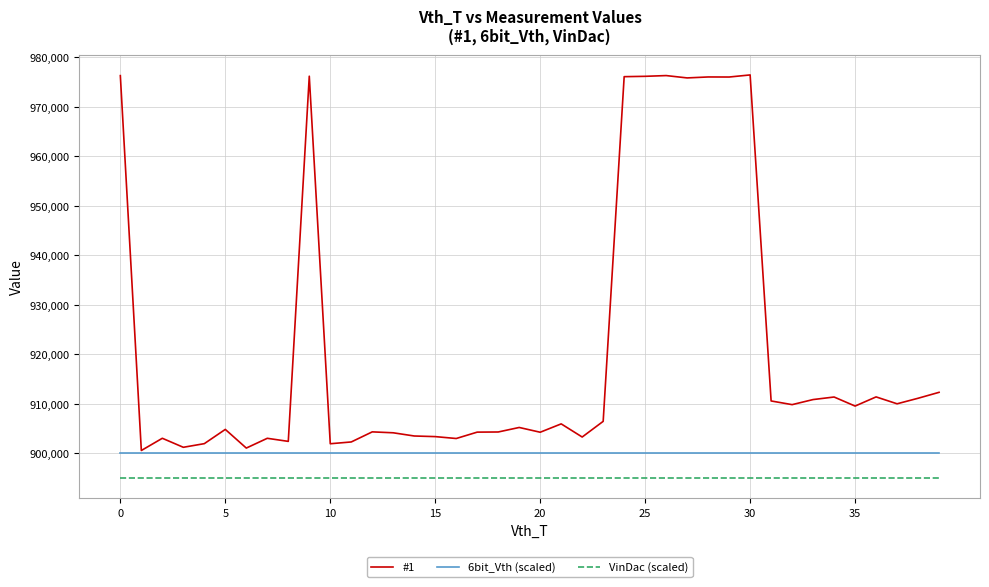

True or false: VinDac (scaled) and 6bit_Vth (scaled) cross at least once.

False